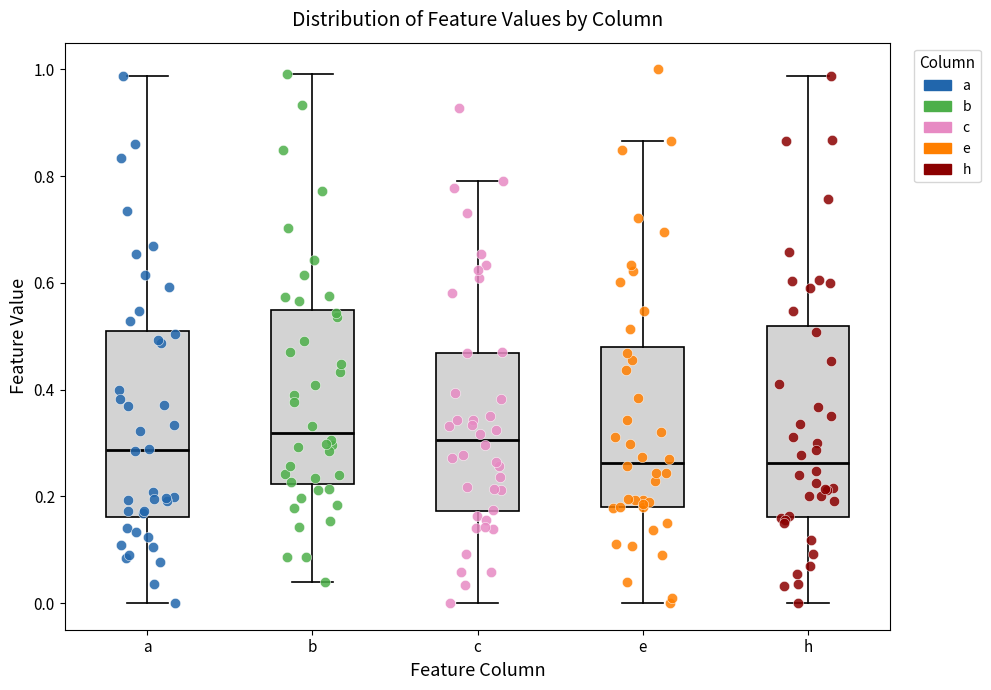

Reading left to right, transcribe this box plot: for each box, give where its median line is, the range the box spans, and where its two whiskers end, as read against the y-axis. The values are not printed on the chart, so give them approximately, as read against the axis.

a: median 0.28, box 0.16 to 0.50, whiskers 0.00 to 0.98
b: median 0.32, box 0.22 to 0.54, whiskers 0.04 to 1.00
c: median 0.30, box 0.18 to 0.46, whiskers 0.00 to 0.80
e: median 0.26, box 0.18 to 0.48, whiskers 0.00 to 0.86
h: median 0.26, box 0.16 to 0.52, whiskers 0.00 to 0.98